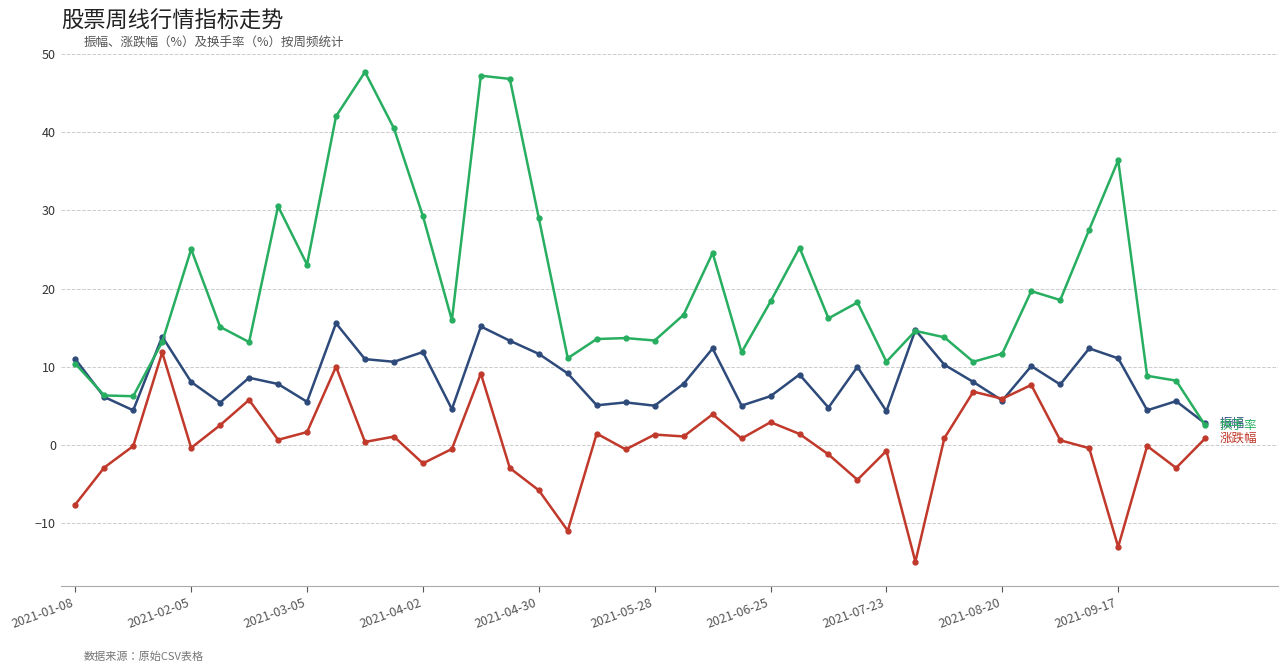

What is the minimum value shown in the chart?

-14.9